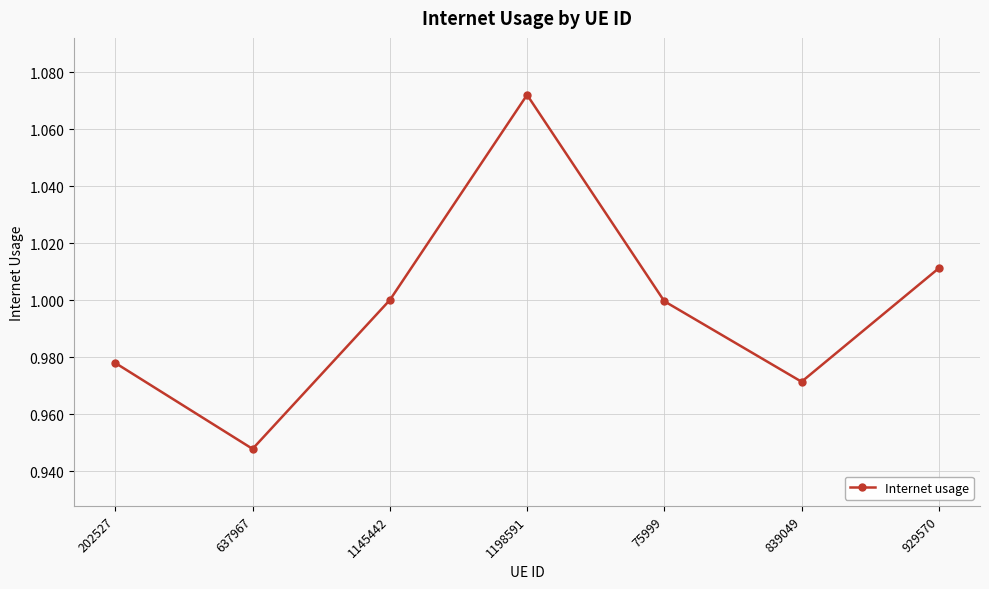

What is the change in value from 637967 to 75999?

+0.1